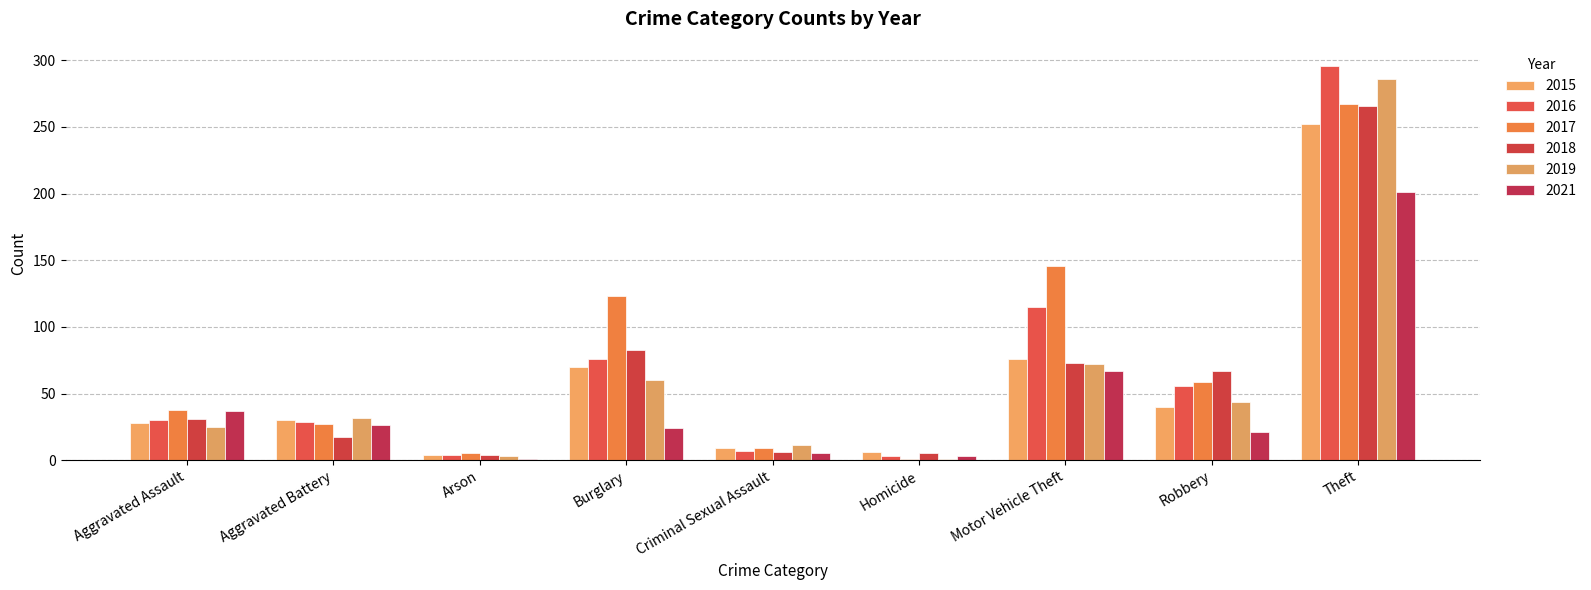

How many categories are shown in the chart?

9